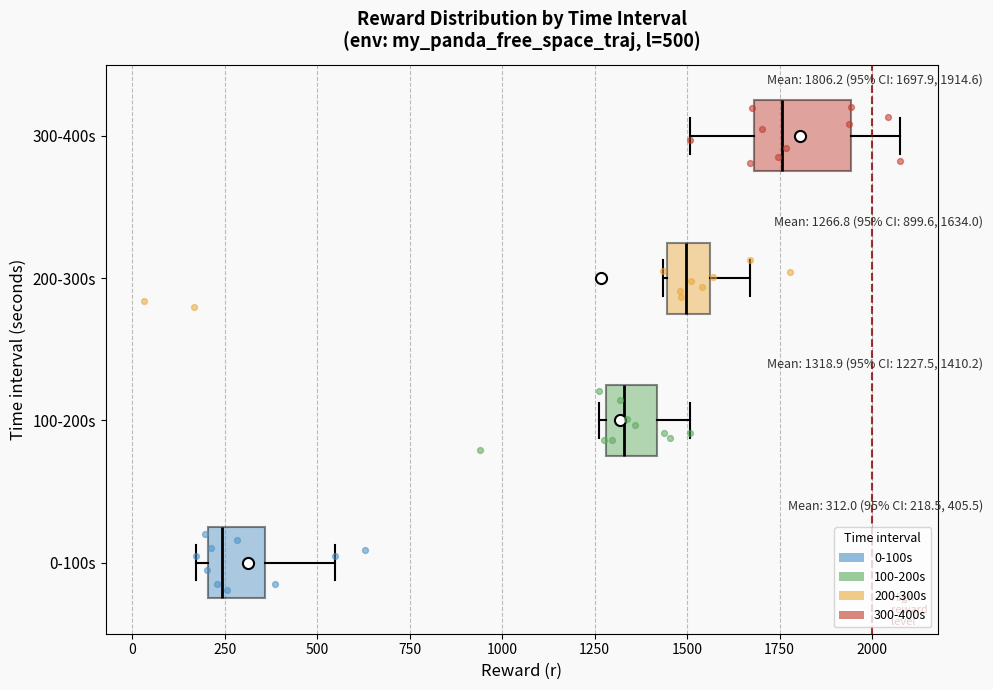

Which box is the widest, from its left edge to its right edge?

300-400s